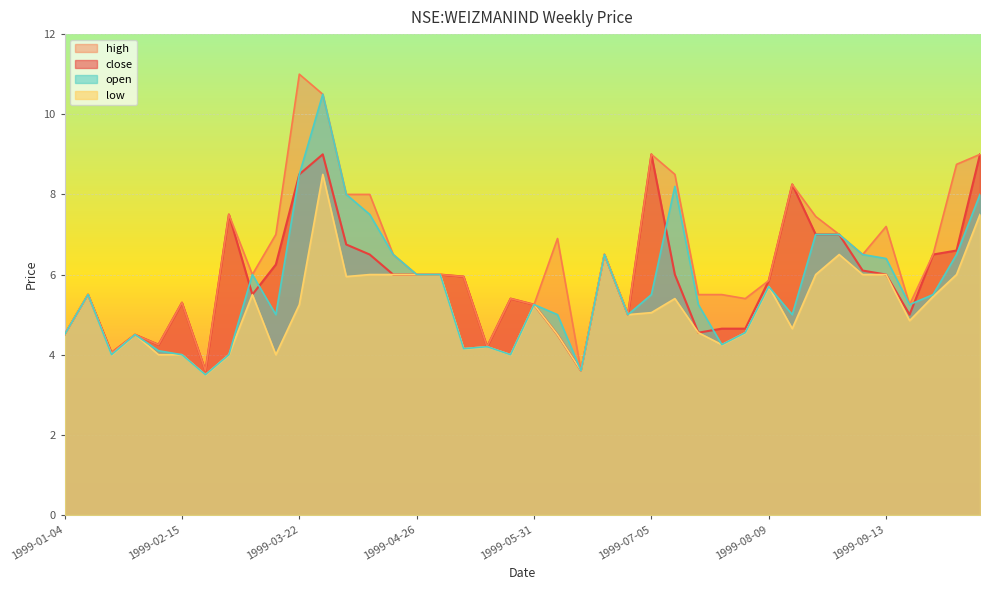

The low series shows 4.0 at 1999-02-08. True or false?

True